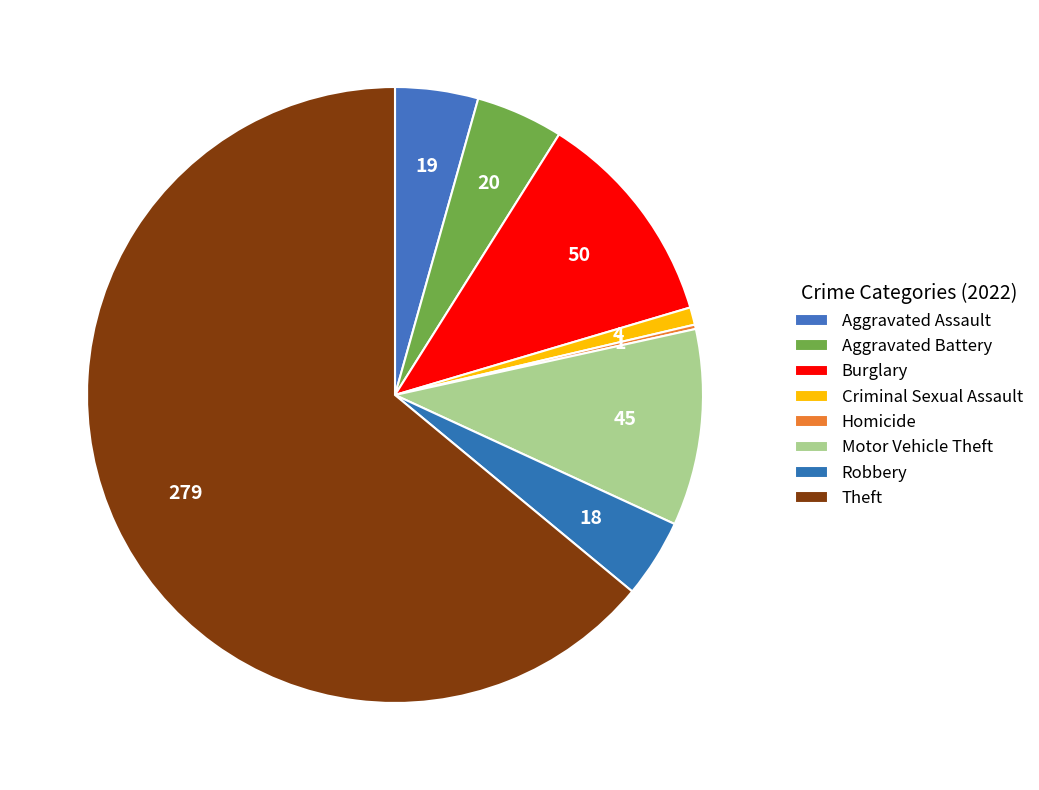

What percentage is the Burglary slice, to the nearest percent?

11%